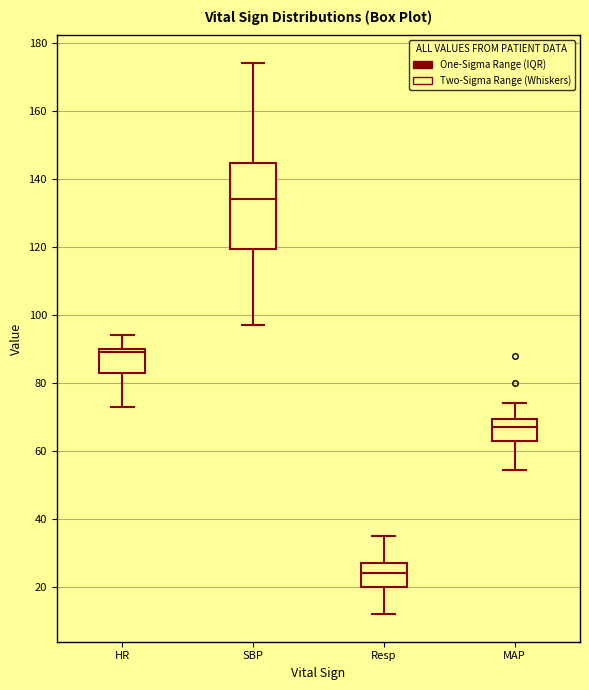

Which box has the highest median line?

SBP